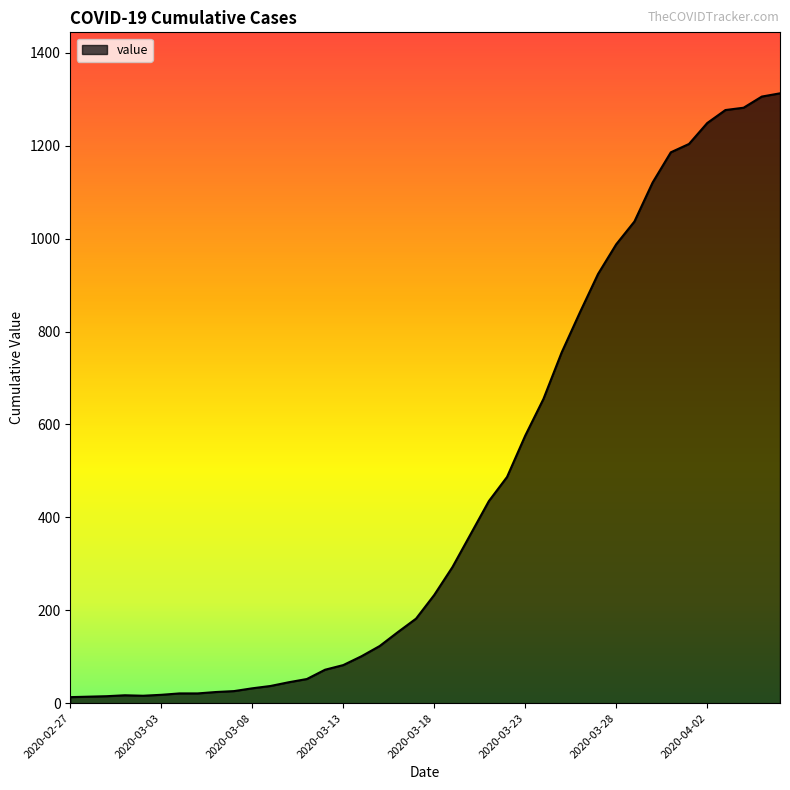

At which category does the data reach its first local valley?

2020-03-02